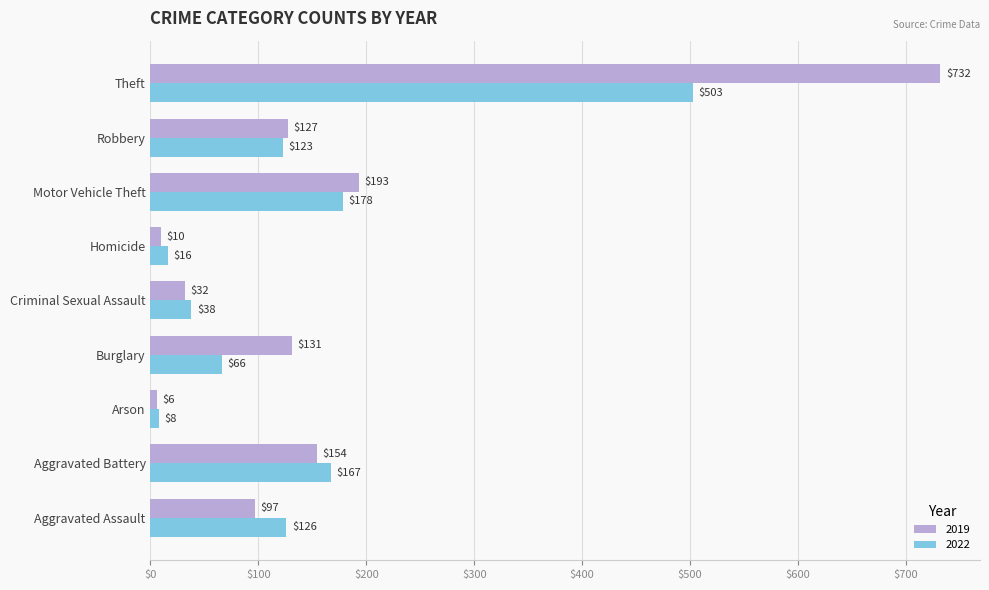

What is the maximum value for 2022?

503